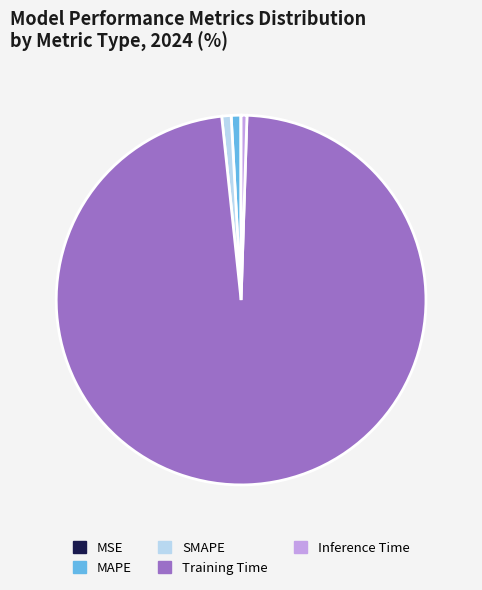

Which slice is the largest?

Training Time